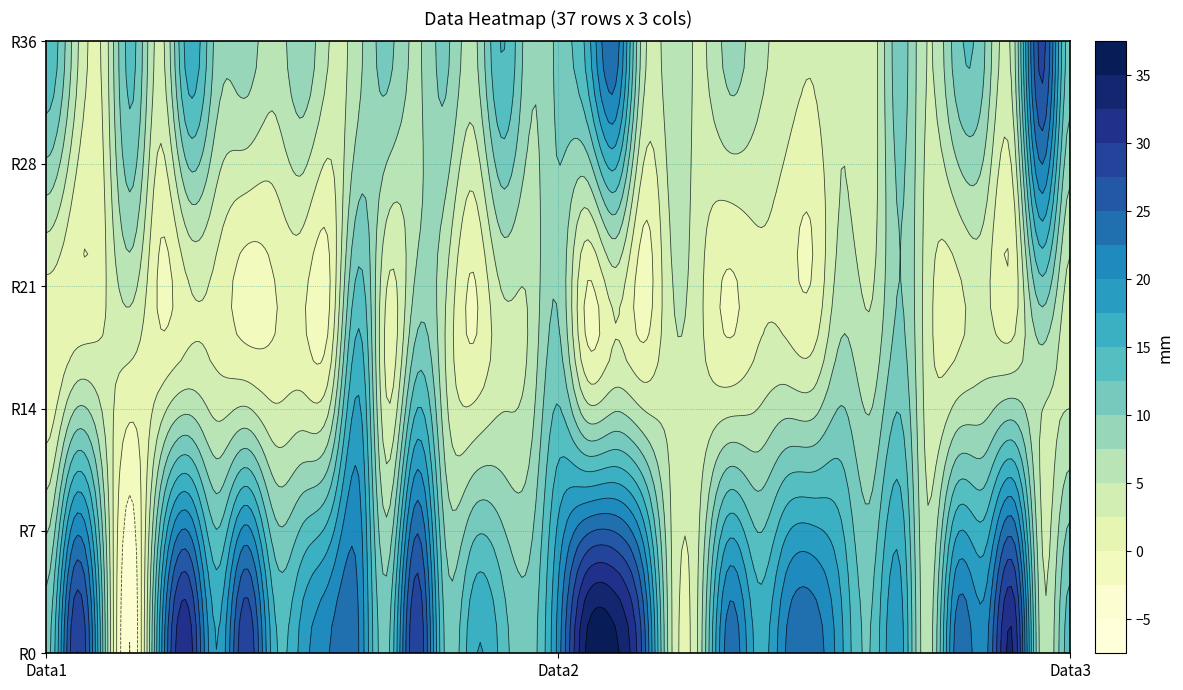

Rank the series at 13 from lowest to highest value.

Data3, Data2, Data1